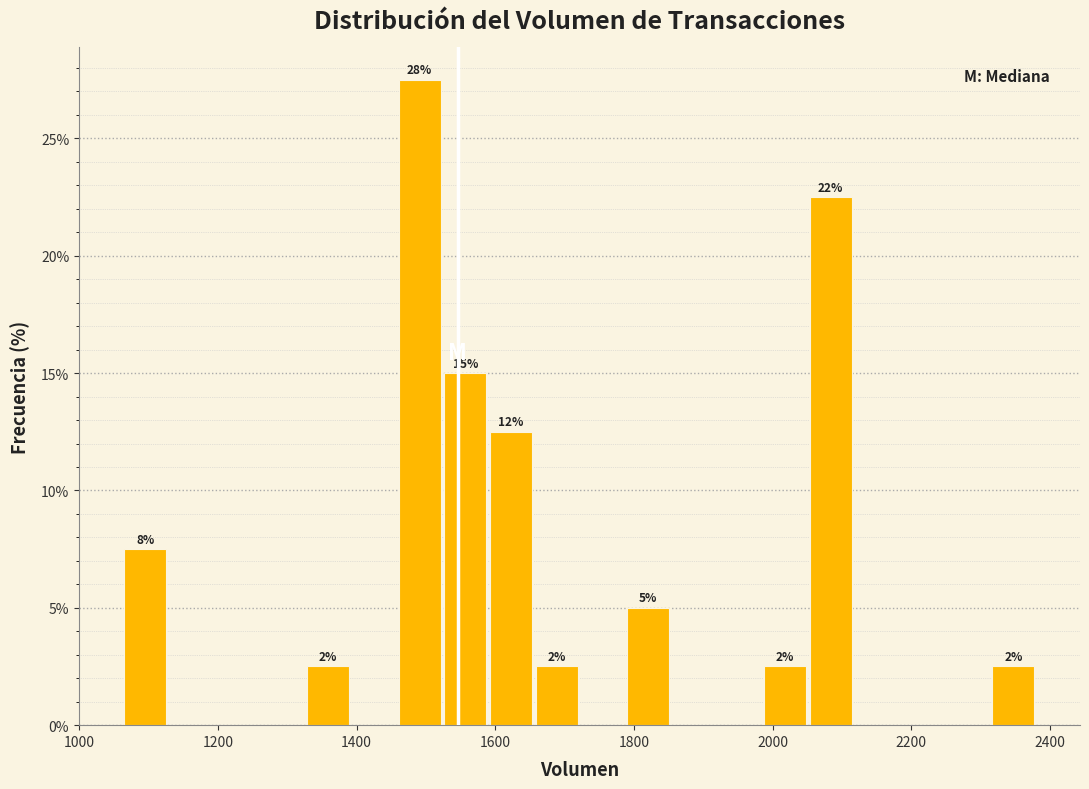

Read against the x-axis, roughly where is the centre of the tallest bar?

1500